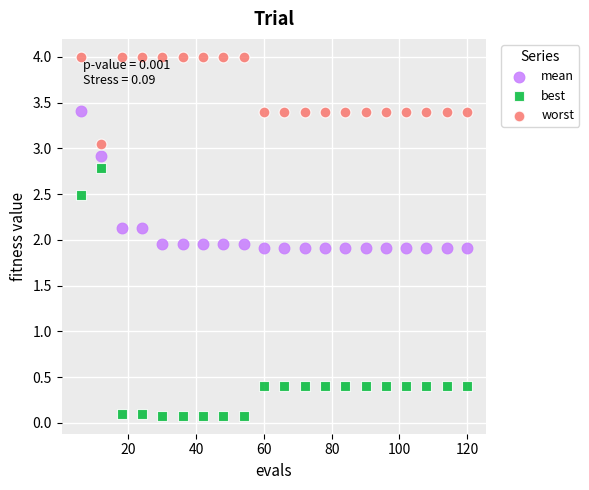

Across all data points, what is the range of X values (max minus min)?

114.0